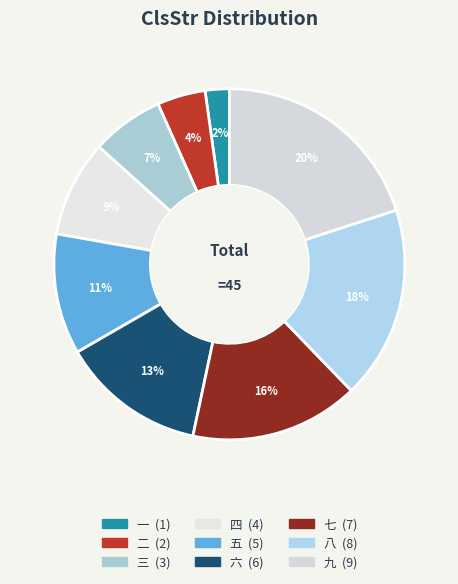

Which category has the biggest portion of the pie?

九